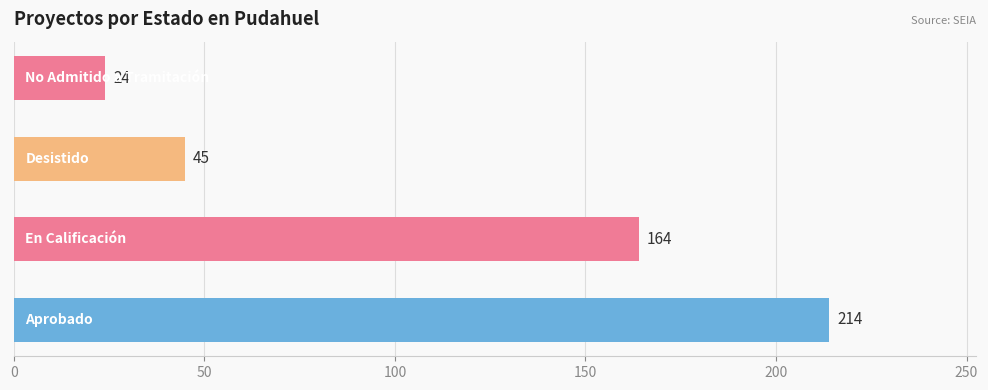

Count the values in the range 45 to 214.

3